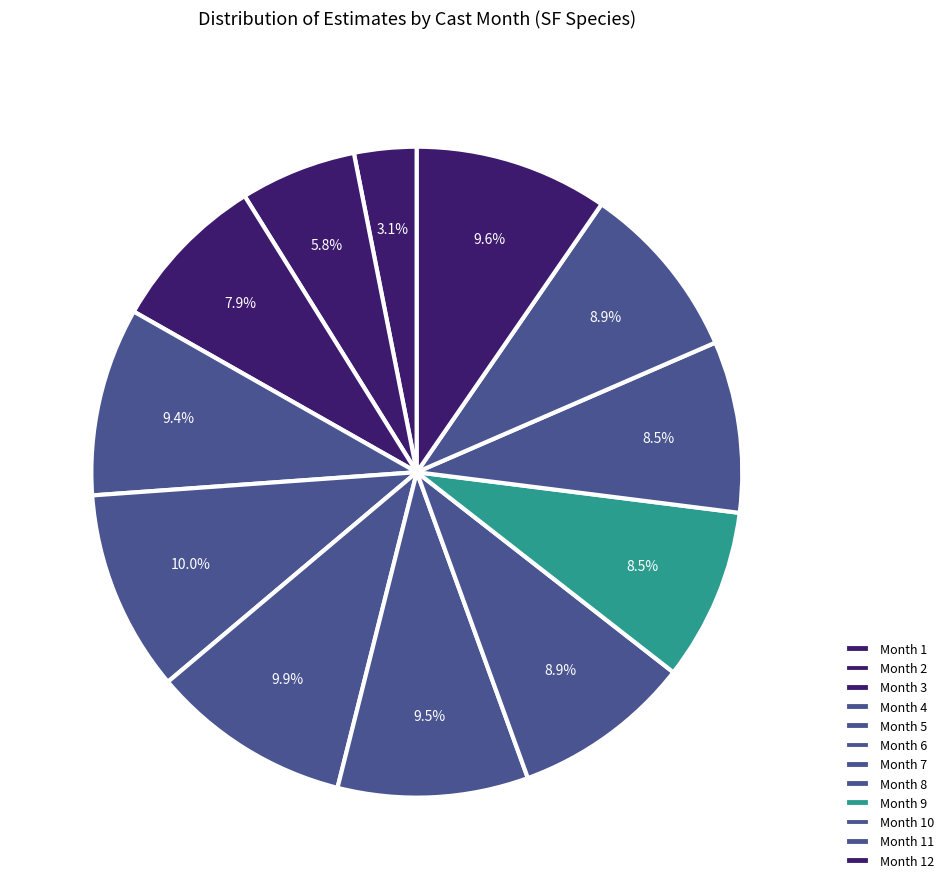

Does any single category account for the majority?

No